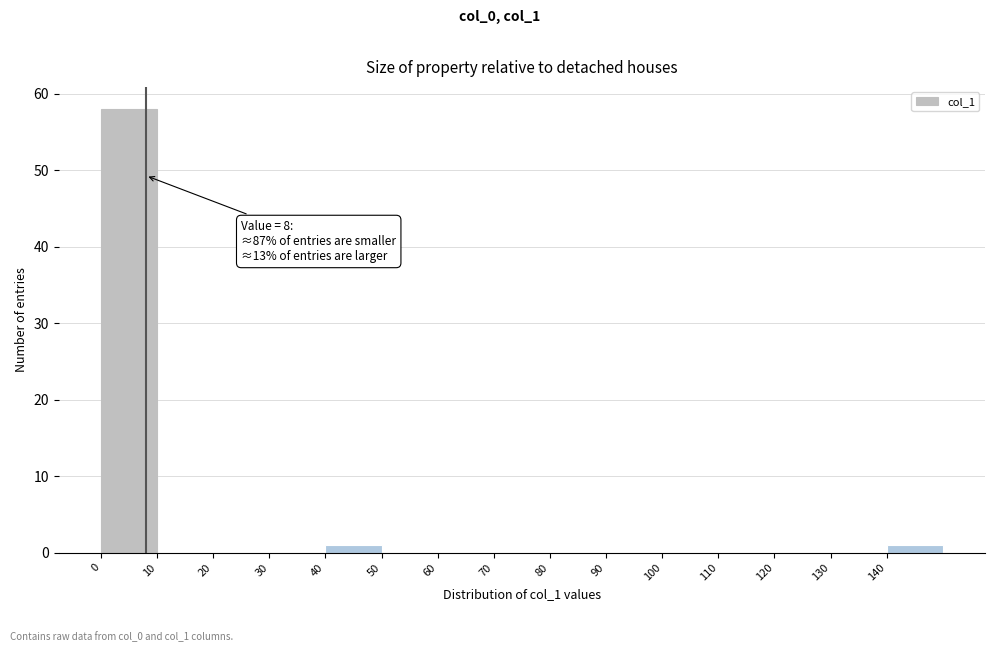

Which range on the x-axis has the tallest bar?

0 to 10